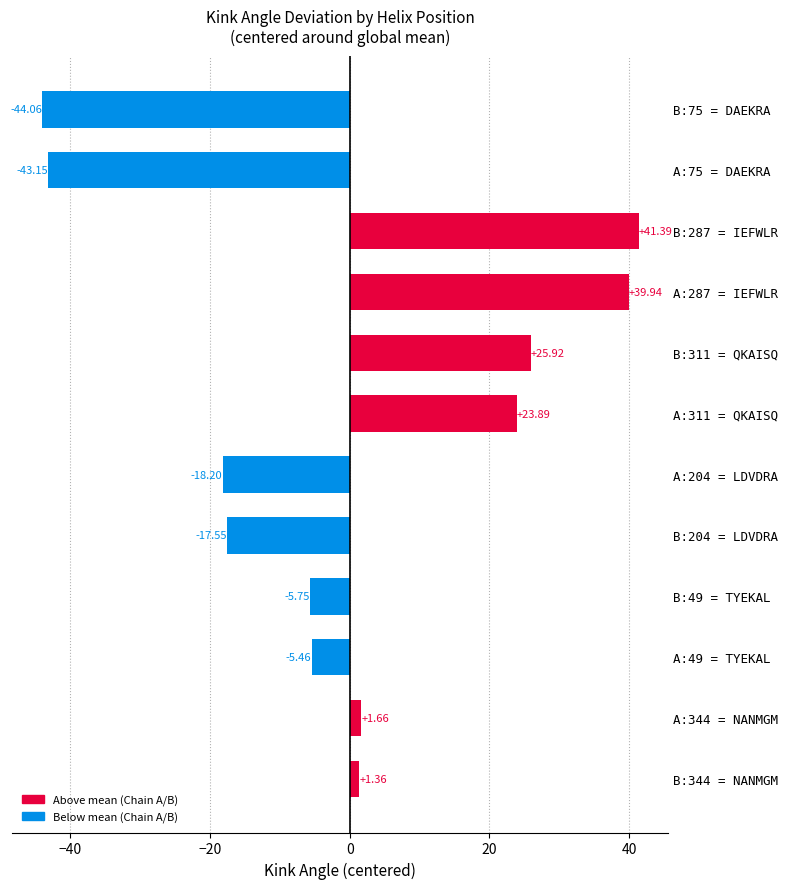

List the labels in order of value, smallest first.

B:75 = DAEKRA, A:75 = DAEKRA, A:204 = LDVDRA, B:204 = LDVDRA, B:49 = TYEKAL, A:49 = TYEKAL, B:344 = NANMGM, A:344 = NANMGM, A:311 = QKAISQ, B:311 = QKAISQ, A:287 = IEFWLR, B:287 = IEFWLR